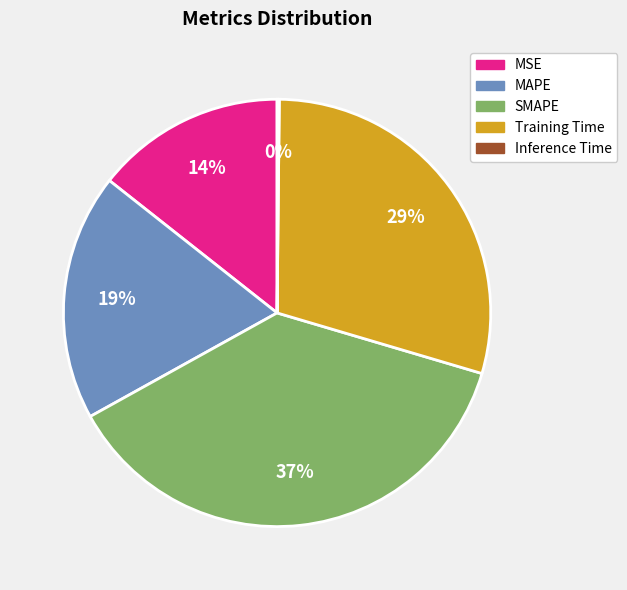

Which has a higher value, Training Time or SMAPE?

SMAPE